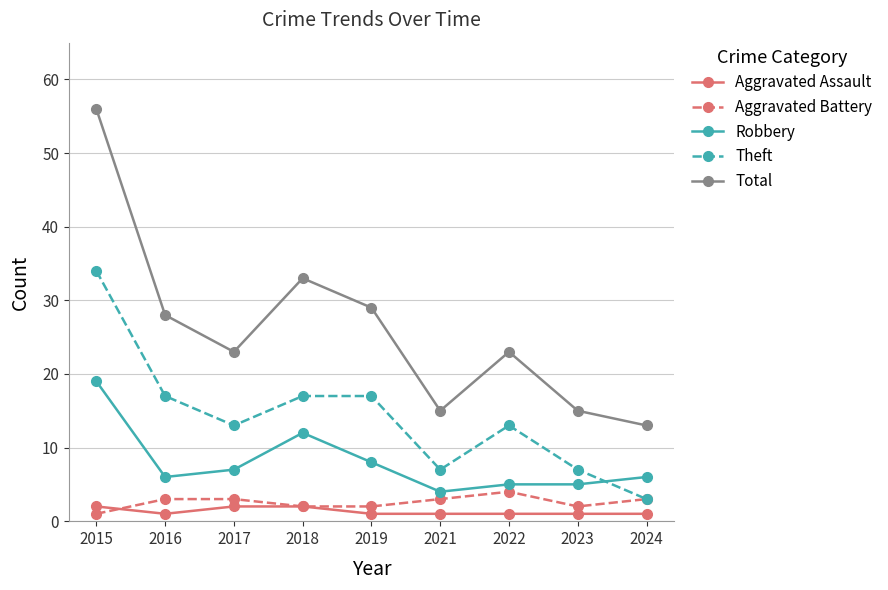

True or false: Robbery has more than 0 points higher than both neighbors.

True